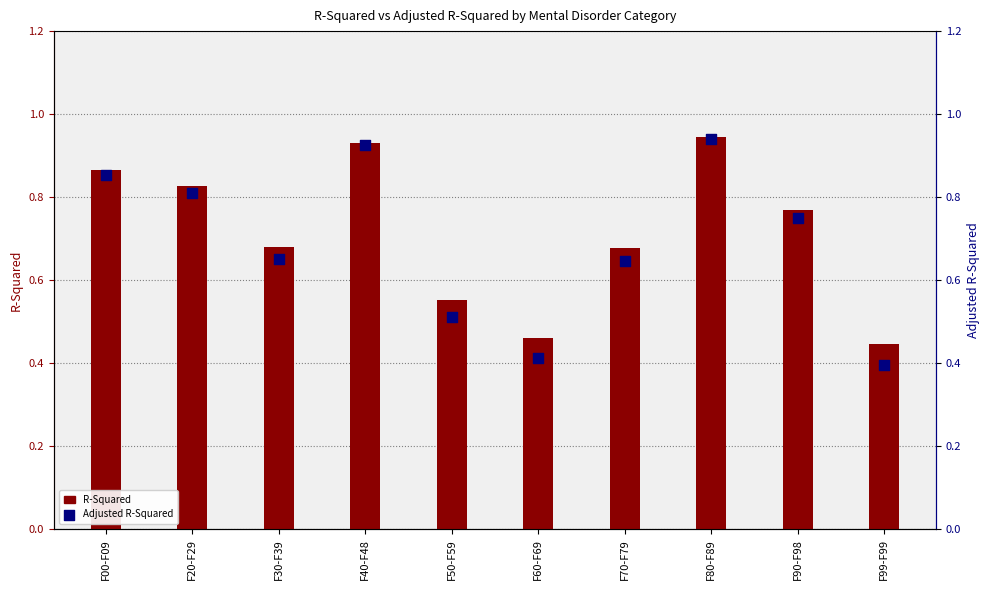

What is the total value across all series at F20-F29?

1.6